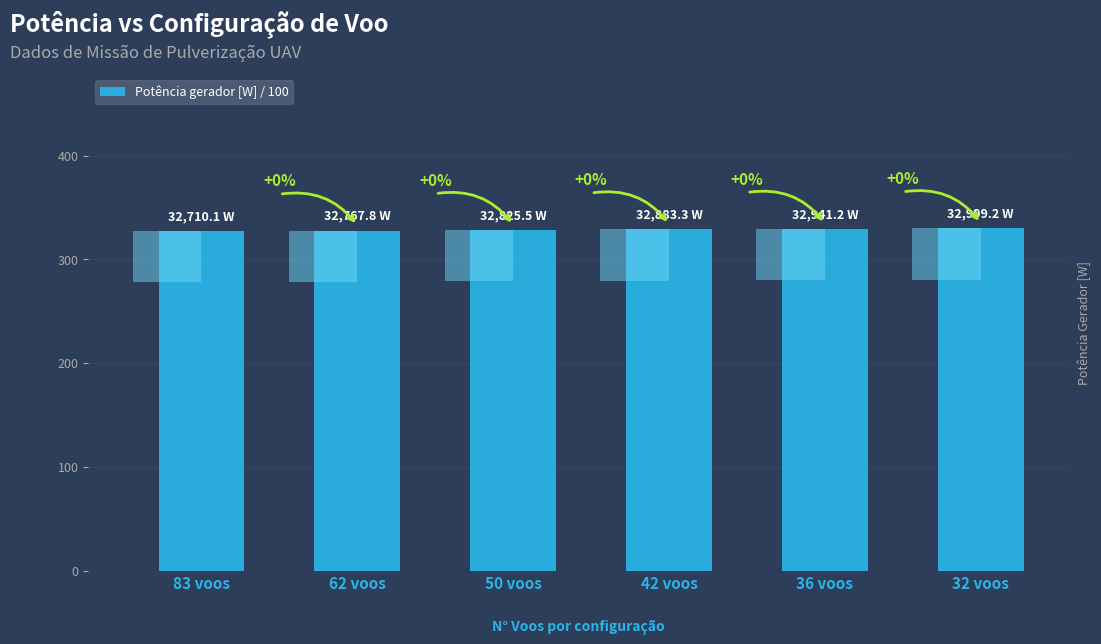

What is the change in value from 62 voos to 50 voos?

+0.6